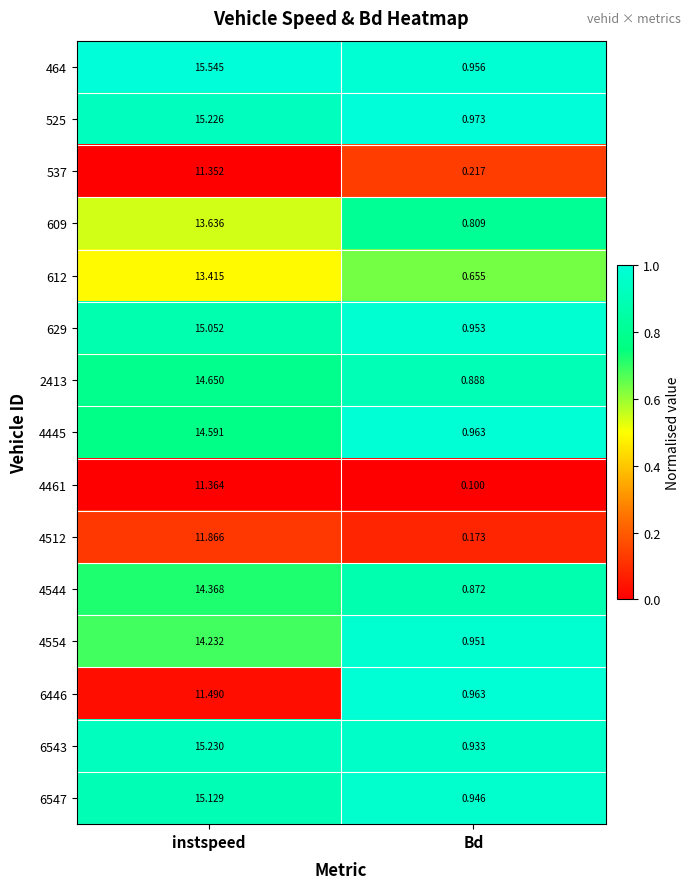

Where is 6446 nearest to the value 6?

Bd